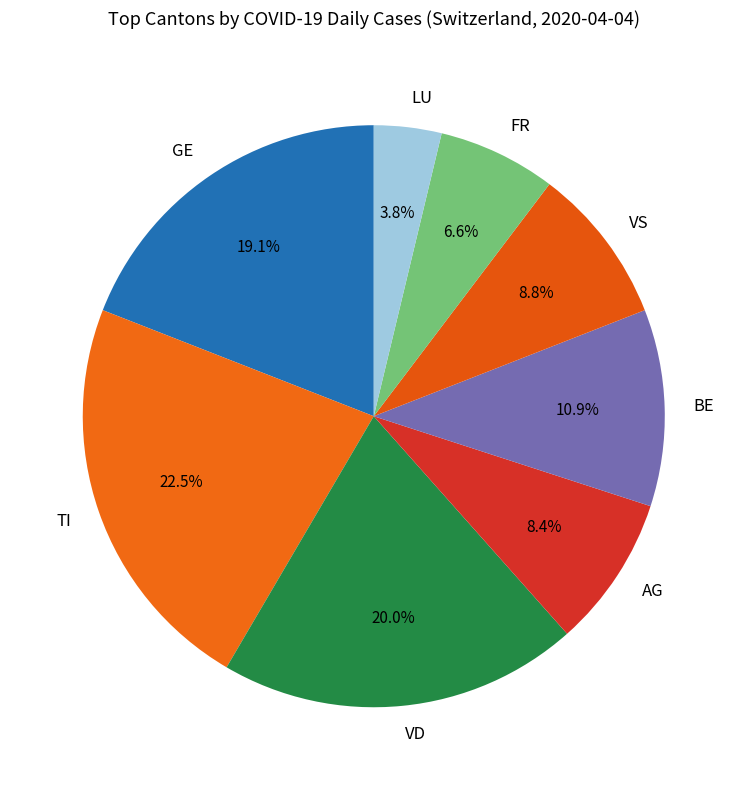

Which slice is the smallest?

LU